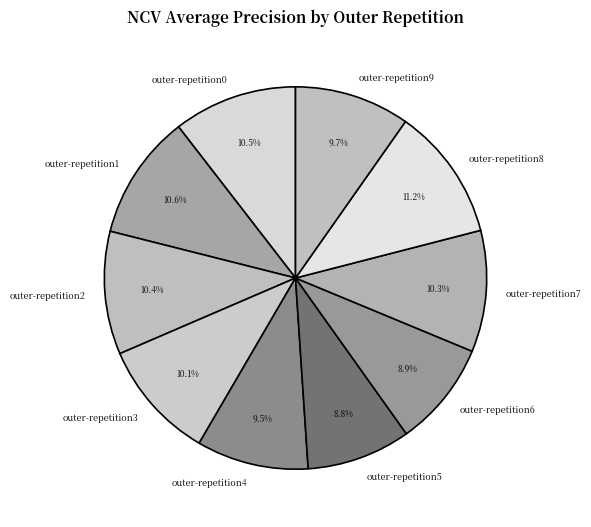

What is the total percentage of outer-repetition3 and outer-repetition2?

20.5%